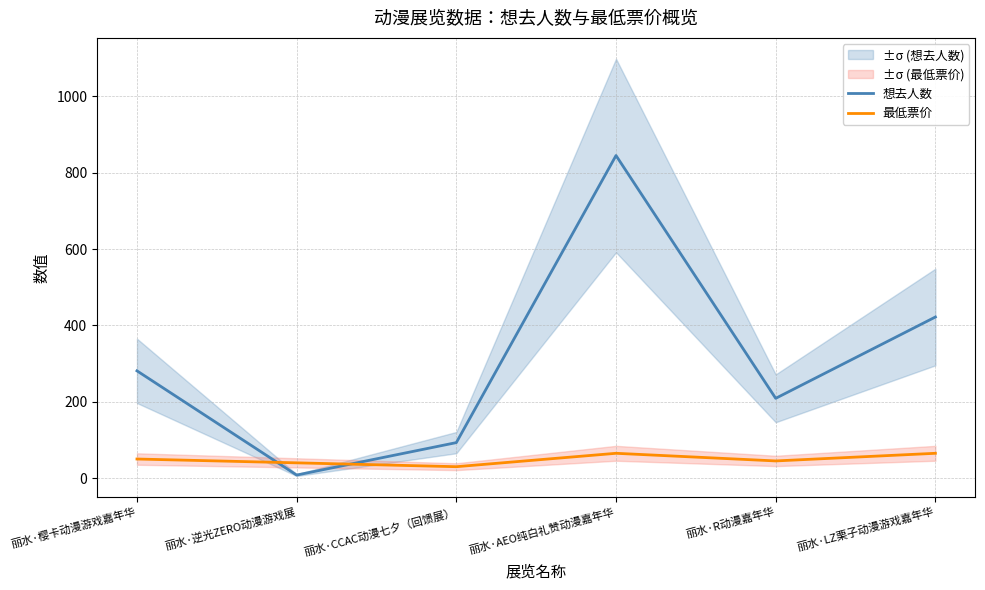

Does the chart display data point markers on the line(s)?

No